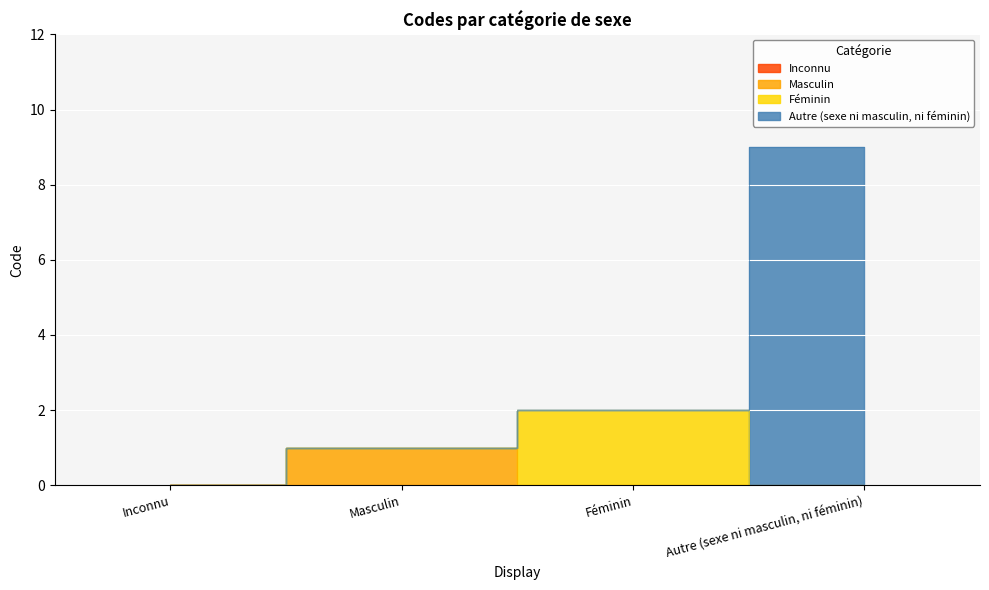

What is the label of the 4th point from the left?

Autre (sexe ni masculin, ni féminin)